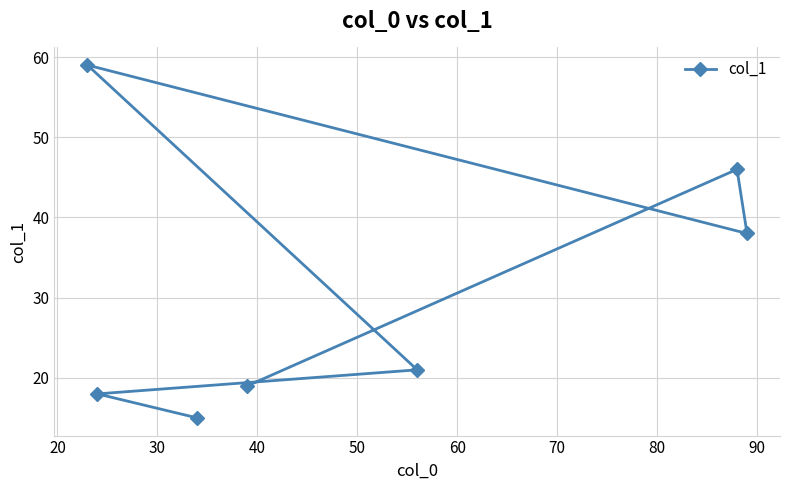

What is the difference between the second highest and minimum values?

31